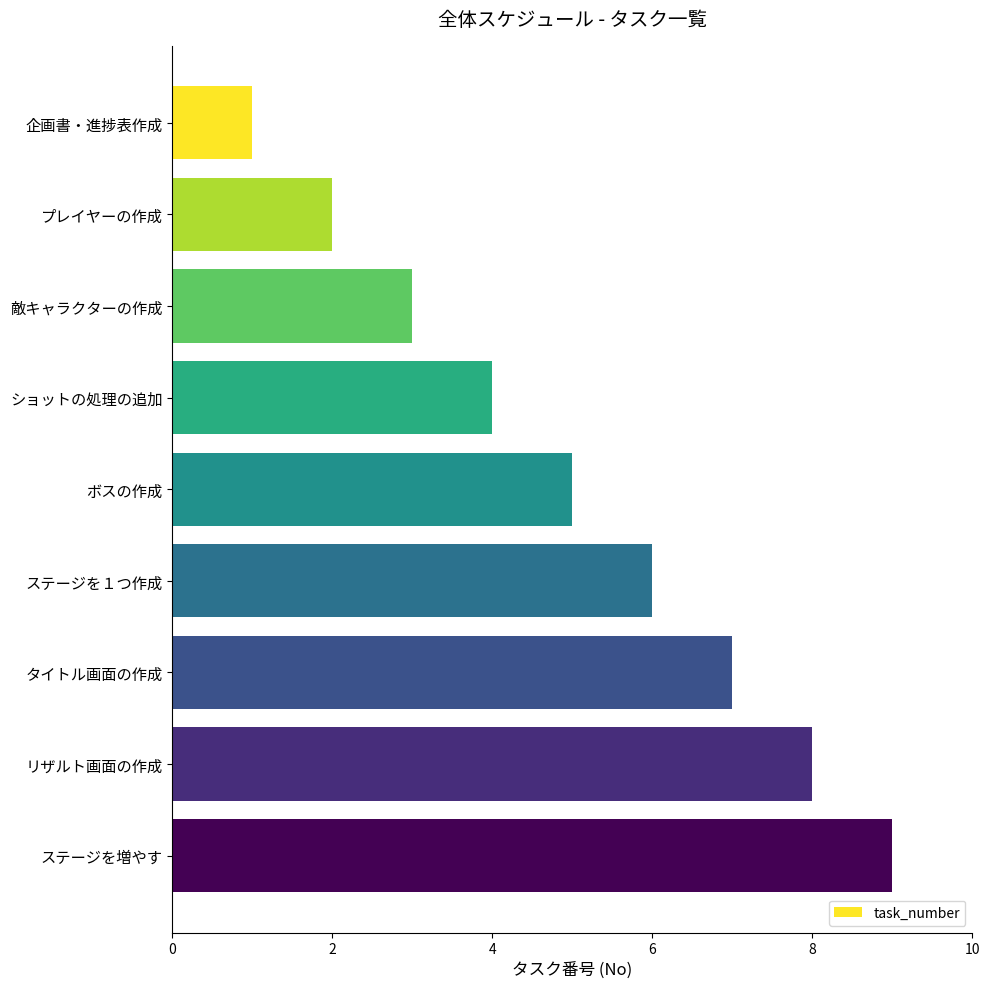

Read the value at ステージを増やす.

9